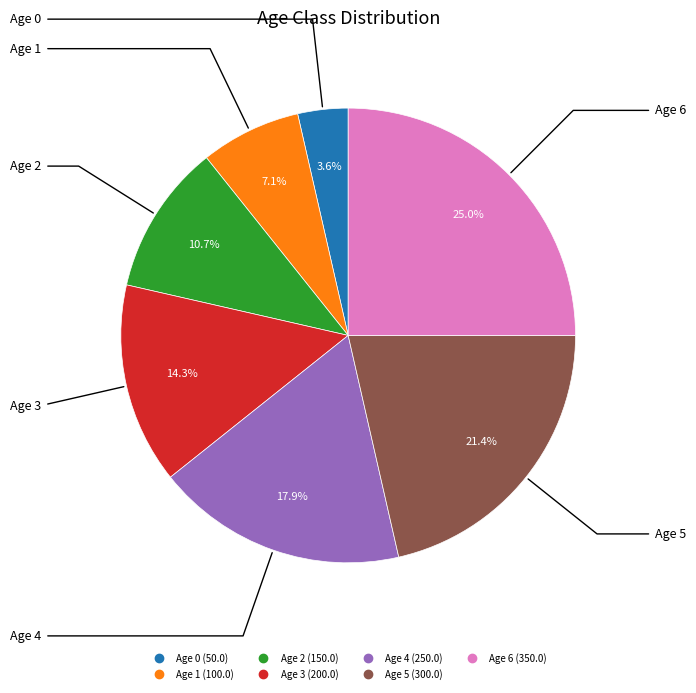

Is Age 1 the majority of the pie?

No